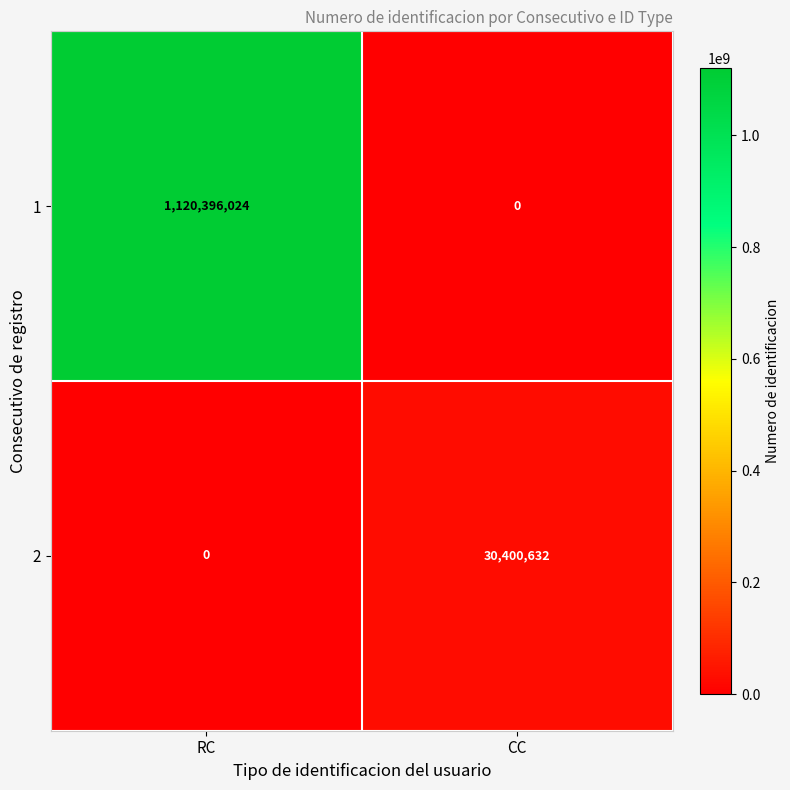

Where is 2 nearest to the value 15200316?

RC